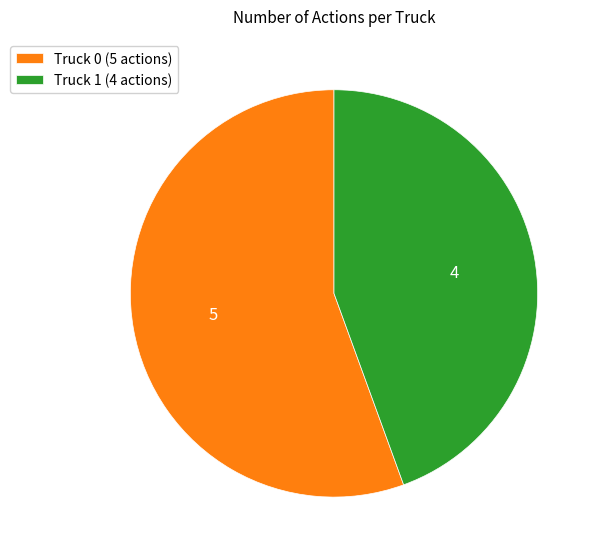

Rank the categories by value from highest to lowest.

Truck 0, Truck 1